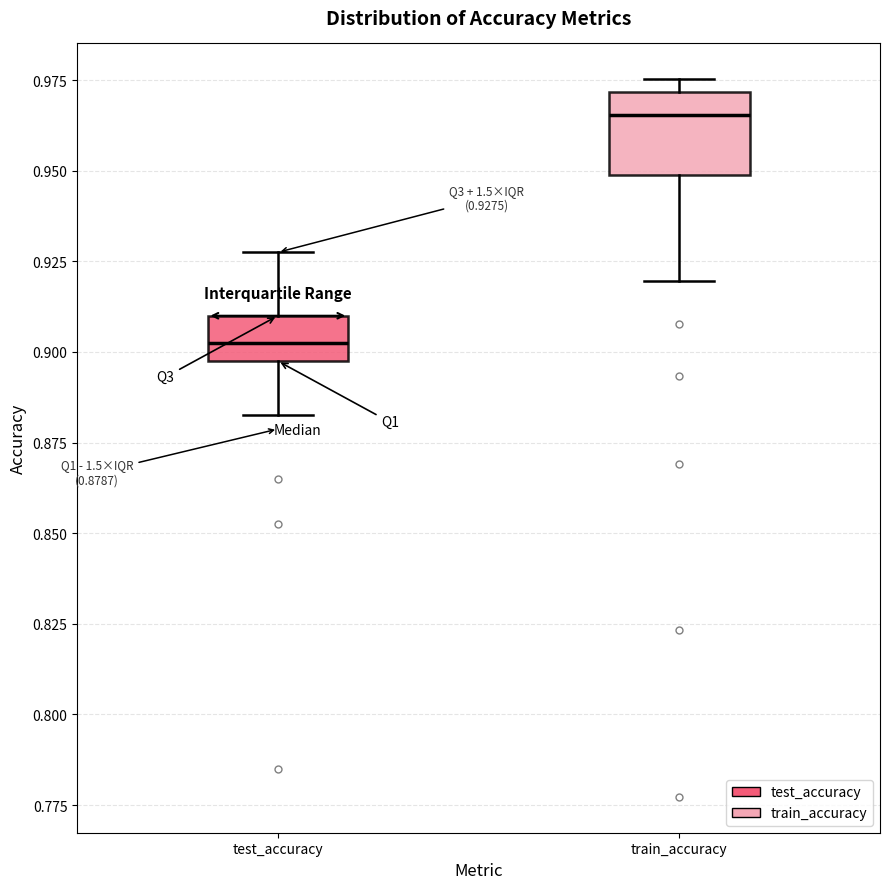

Comparing the boxes themselves (not the whiskers), which one is the tallest?

train_accuracy